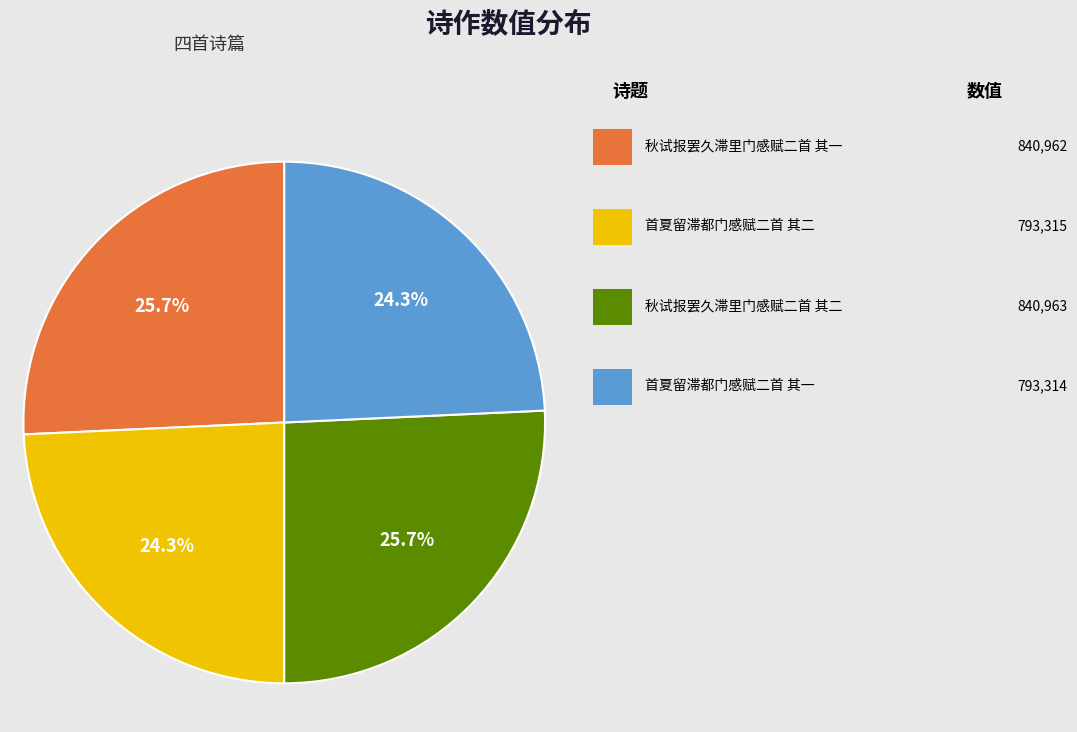

Does any single category account for the majority?

No